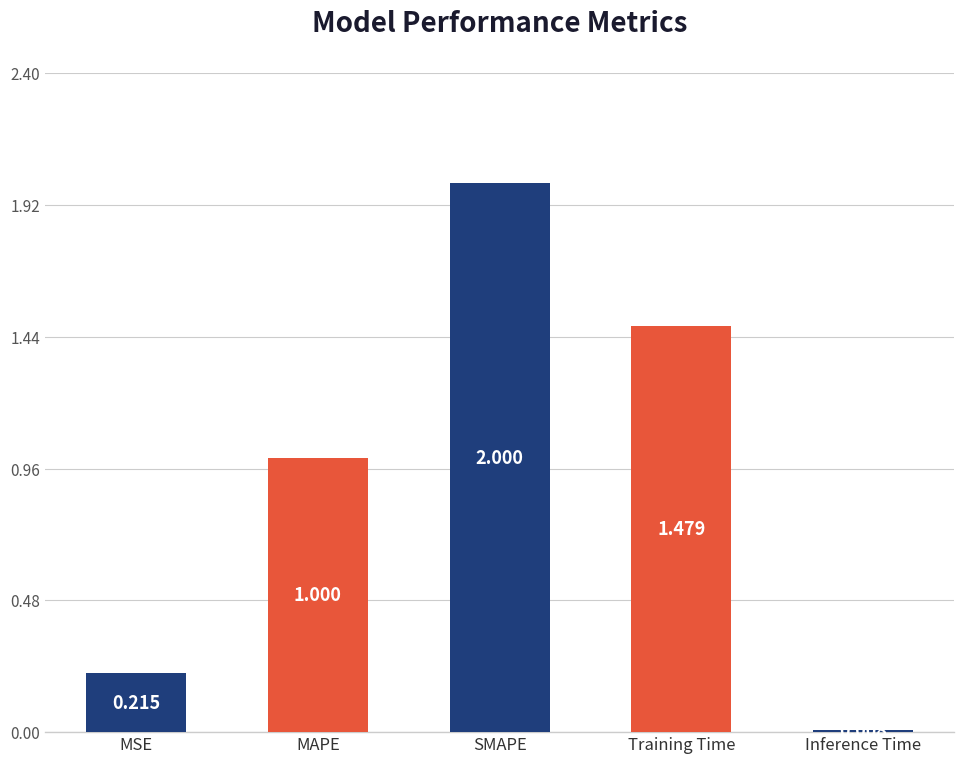

Which category has the lowest value across all series?

Inference Time